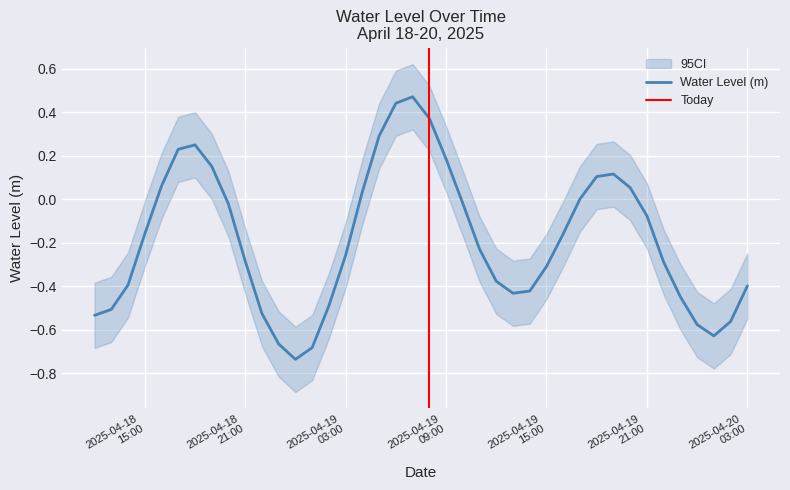

What is the label of the 40th point from the right?

2025-04-18 12:00:00